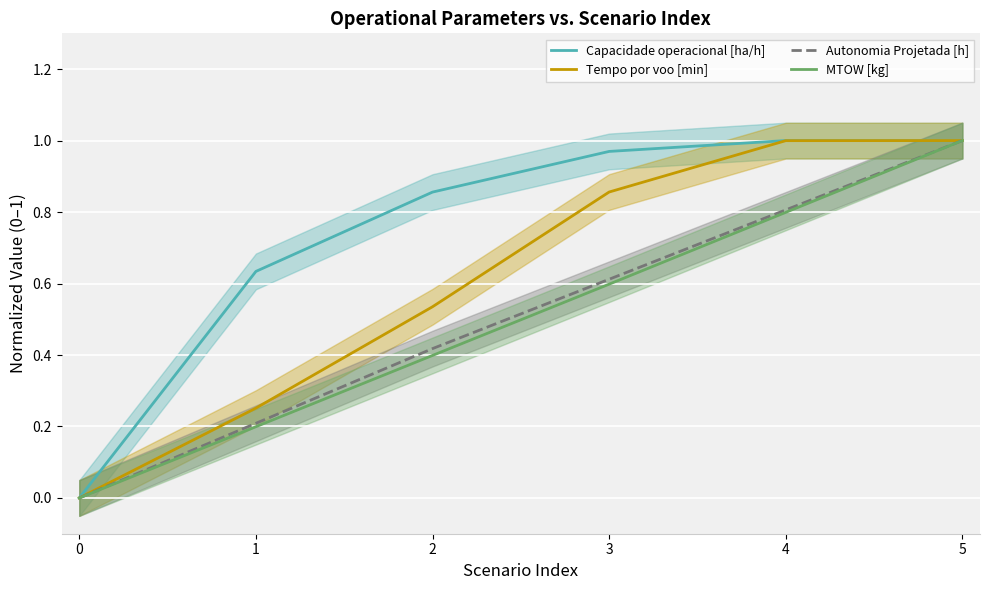

What is the difference between the maximum and minimum values in the Autonomia Projetada [h] series?

1.0